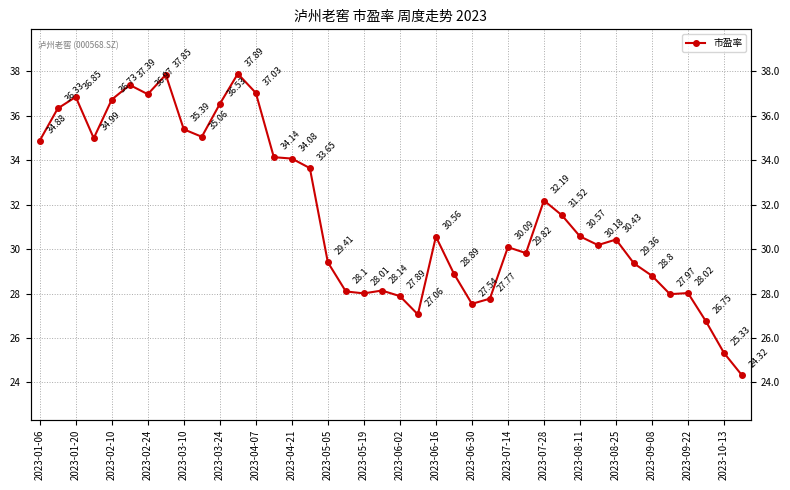

How many series are shown in this chart?

1